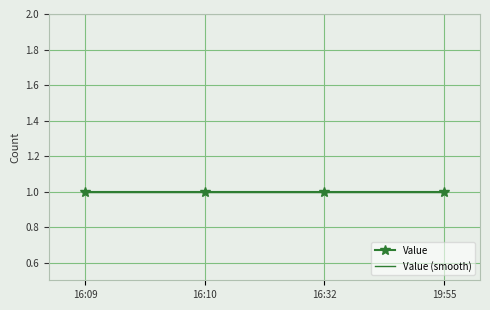

True or false: Value has a value of 1.0 at 19:55.

True